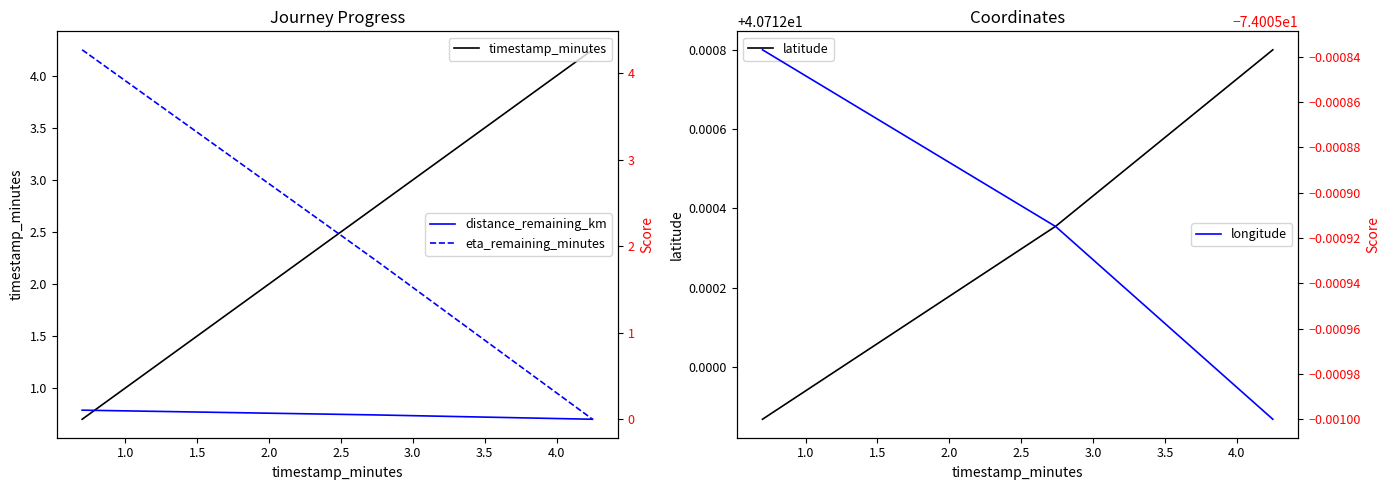

How many categories are shown in the chart?

3